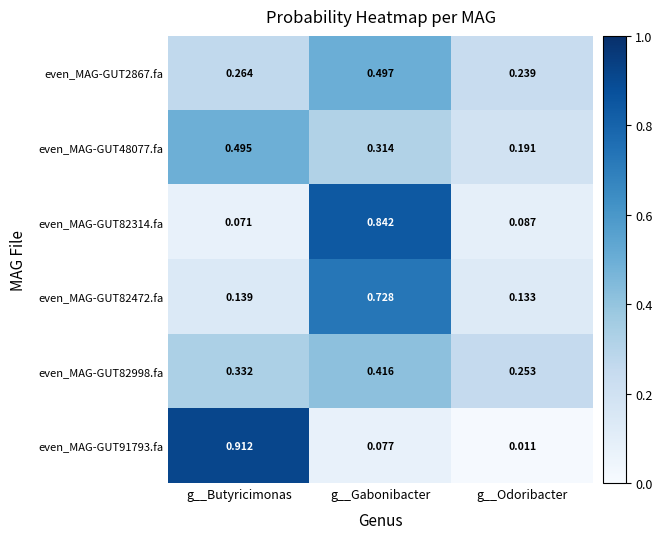

Which category has the lowest value in the even_MAG-GUT91793.fa series?

g__Odoribacter